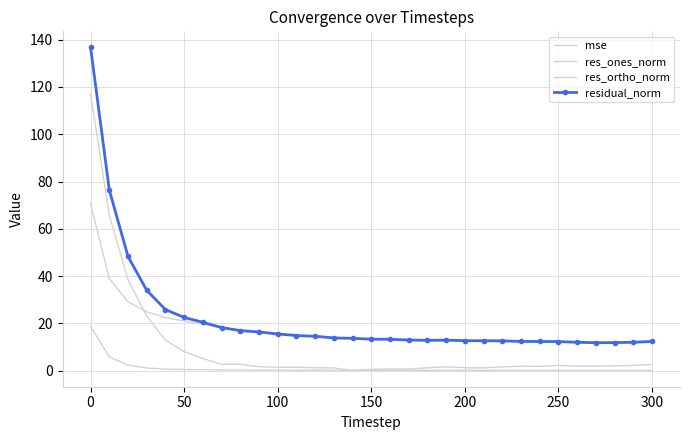

What is the difference between the maximum and minimum values in the res_ones_norm series?

117.0